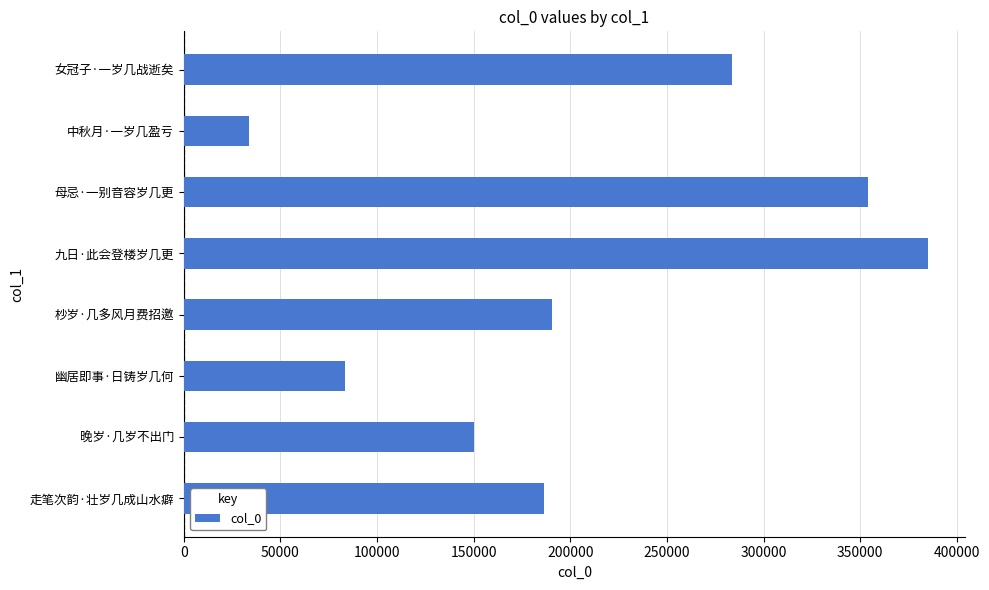

List the labels in order of value, smallest first.

中秋月·一岁几盈亏, 幽居即事·日铸岁几何, 晚岁·几岁不出门, 走笔次韵·壮岁几成山水癖, 杪岁·几多风月费招邀, 女冠子·一岁几战逝矣, 母忌·一别音容岁几更, 九日·此会登楼岁几更